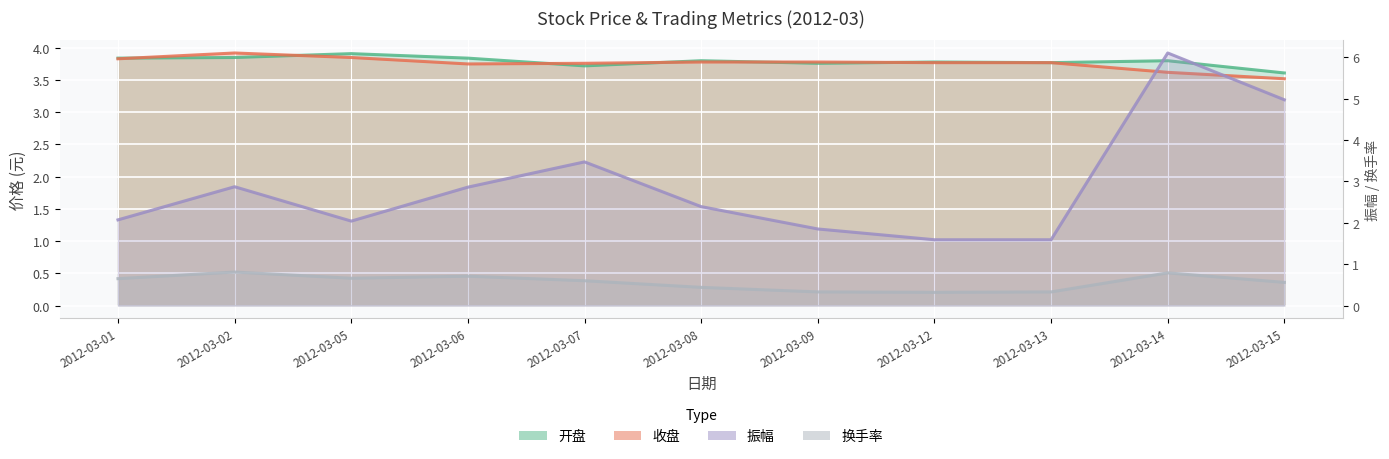

At which label does 振幅 reach its peak?

2012-03-14